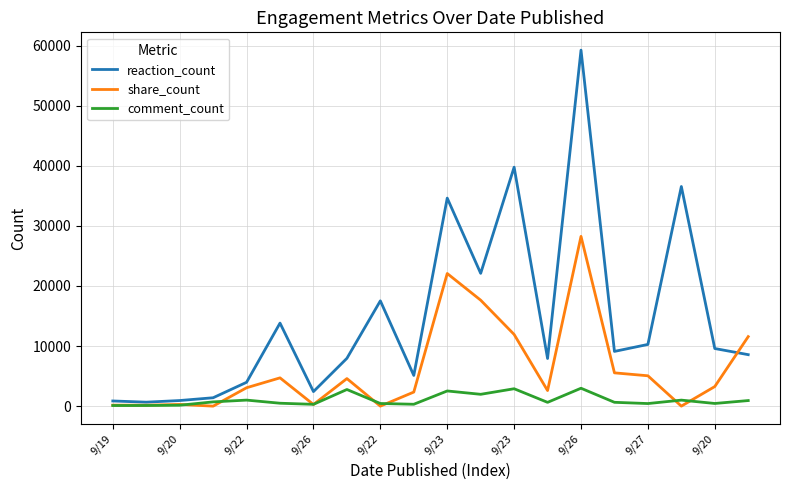

What is the maximum value shown in the chart?

59251